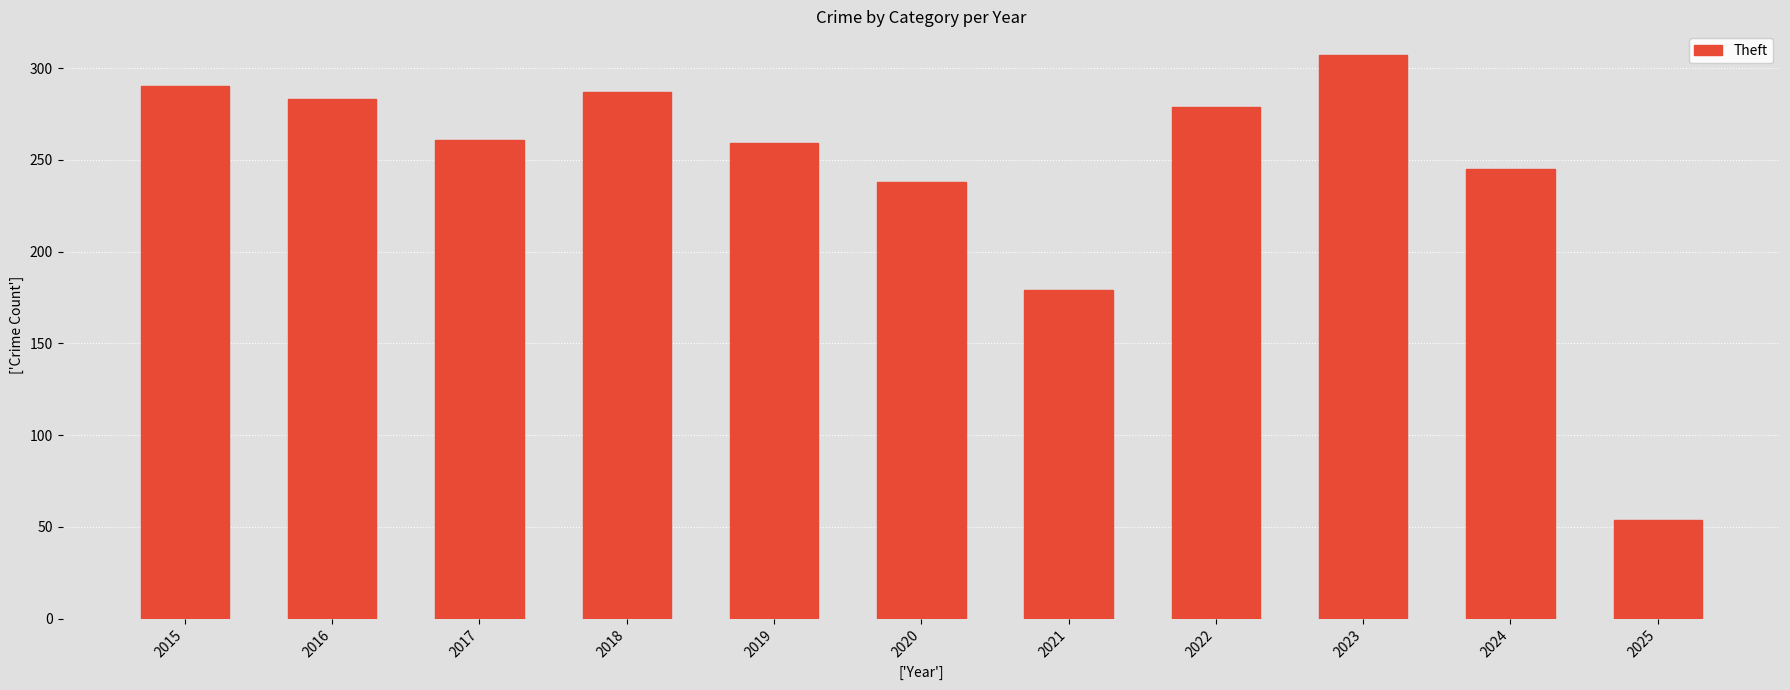

What is the sum of all values?

2682